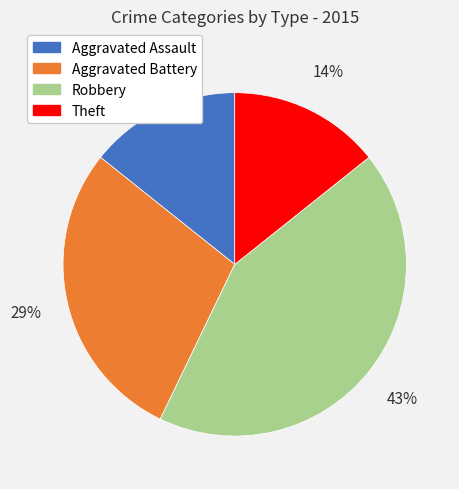

To the nearest percent, what is the average slice percentage?

25%